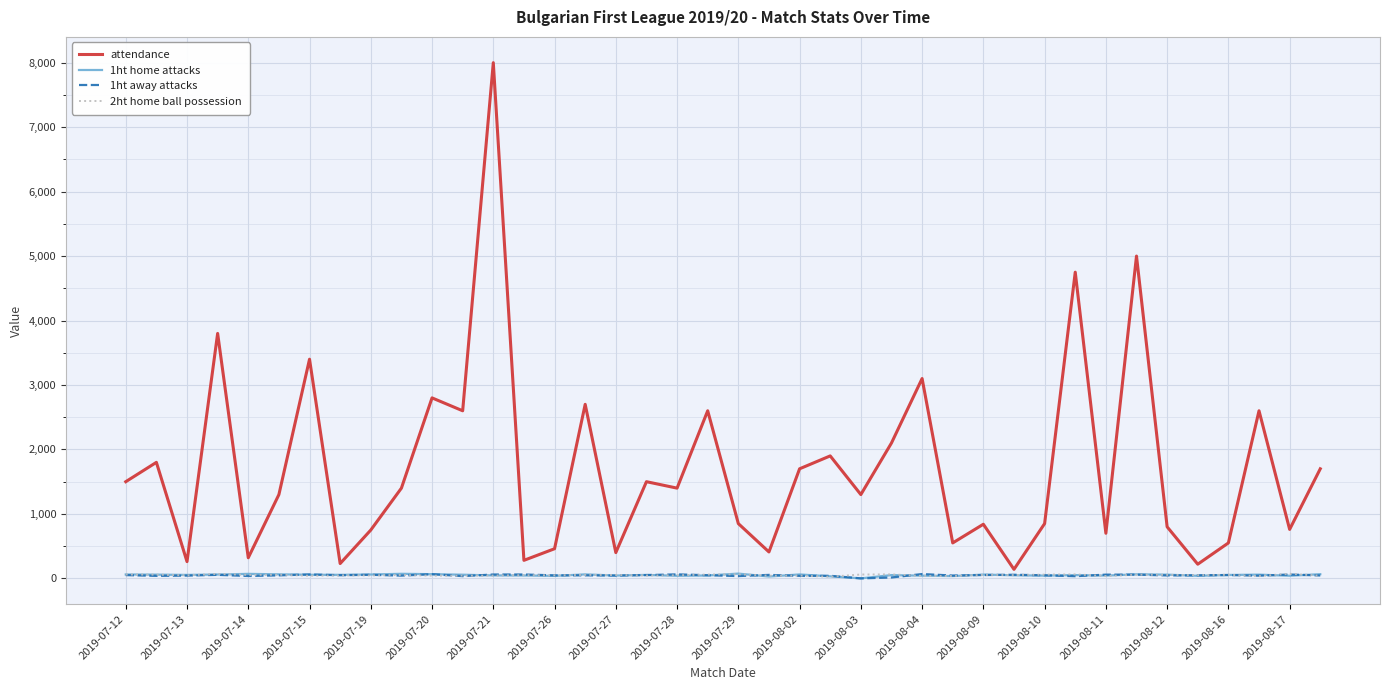

What are all the series names shown in the legend?

attendance, 1ht home attacks, 1ht away attacks, 2ht home ball possession